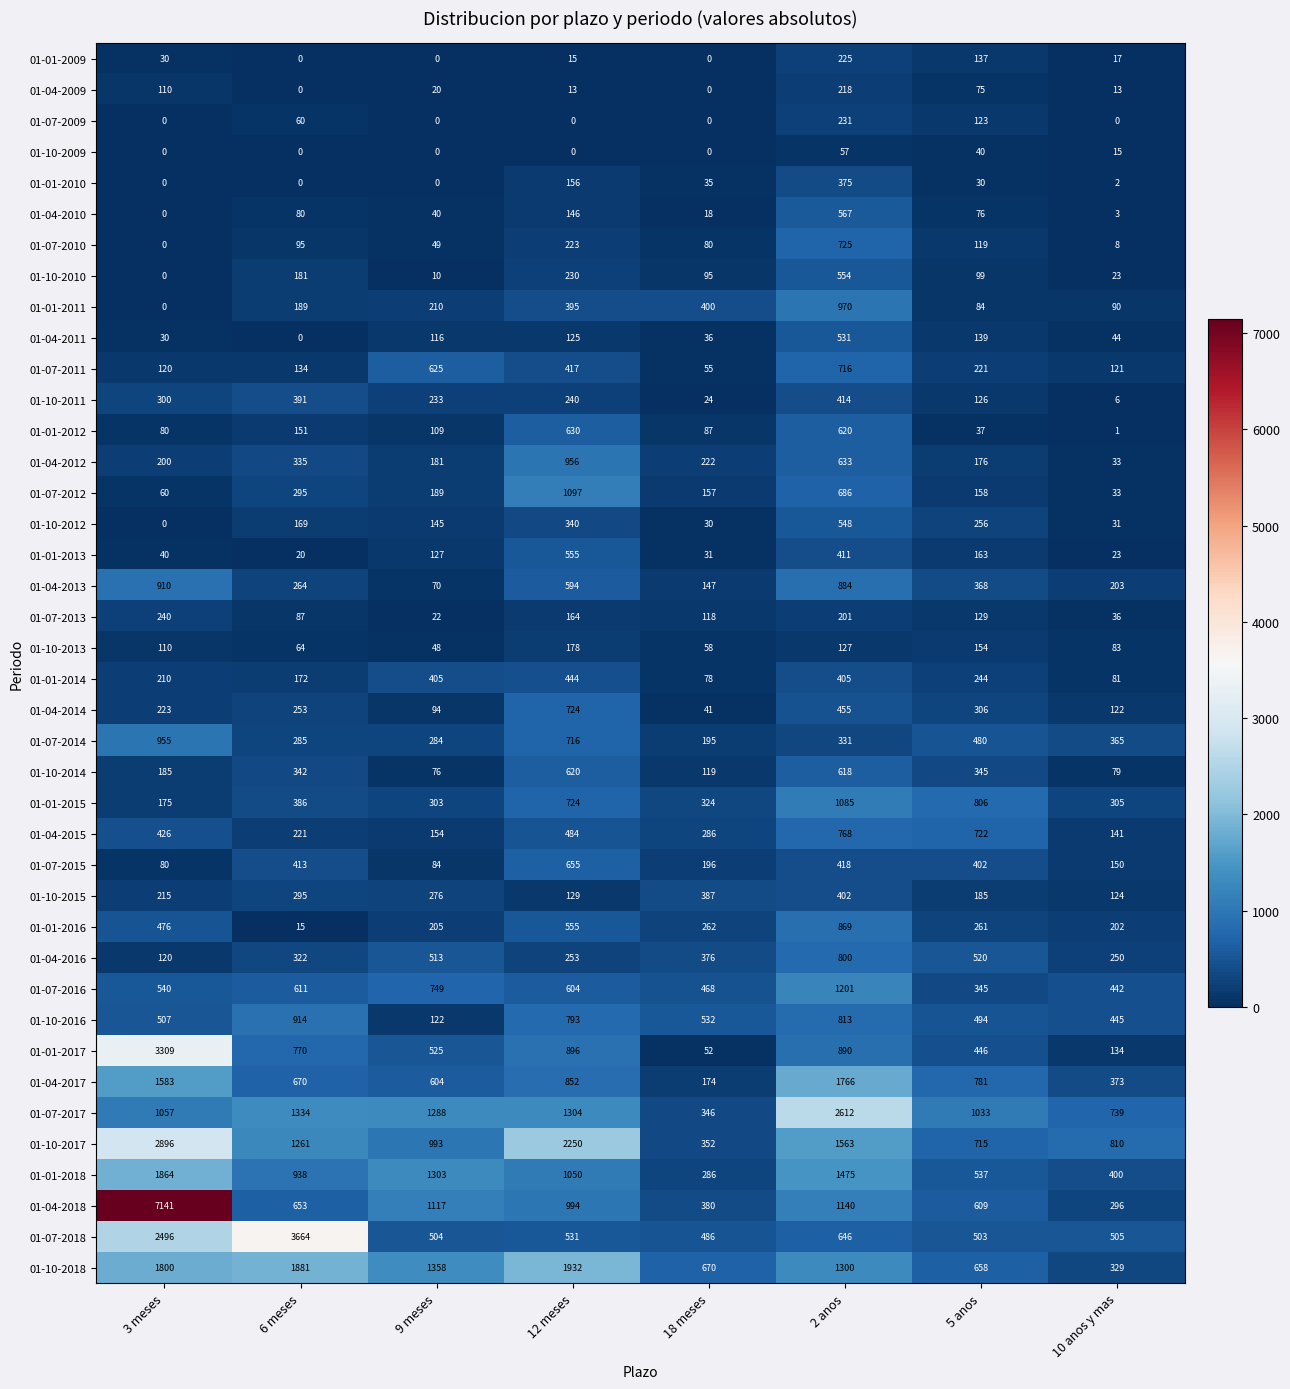

Is it true that 01-07-2009 equals 122 at 18 meses?

False